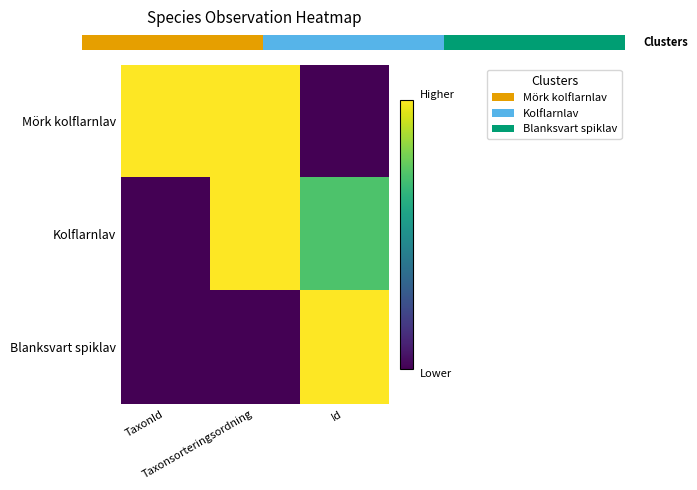

Is it true that Blanksvart spiklav equals 1.0 at Id?

True